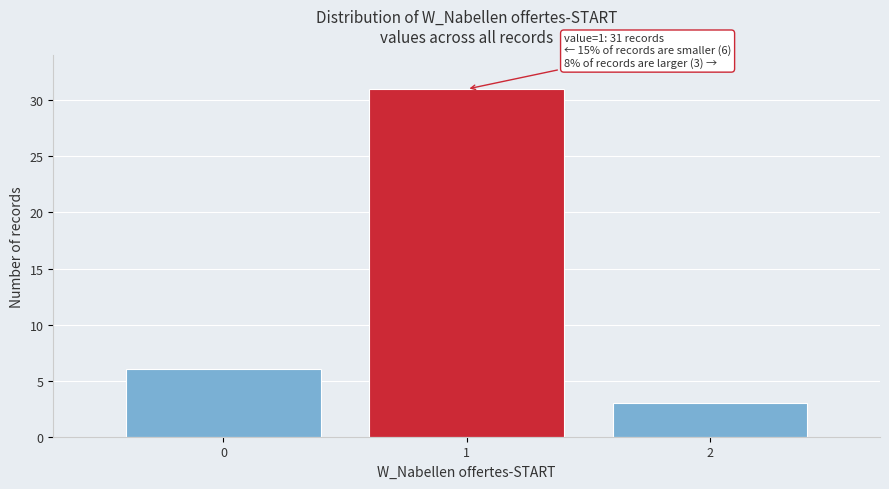

Over which range of the x-axis is the bar tallest?

0.5 to 1.5